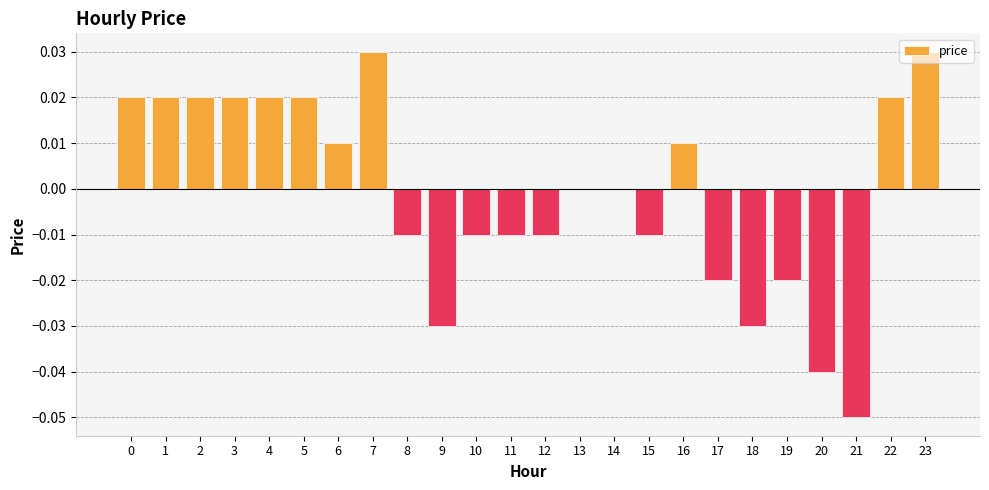

Does the chart contain stacked bars?

No